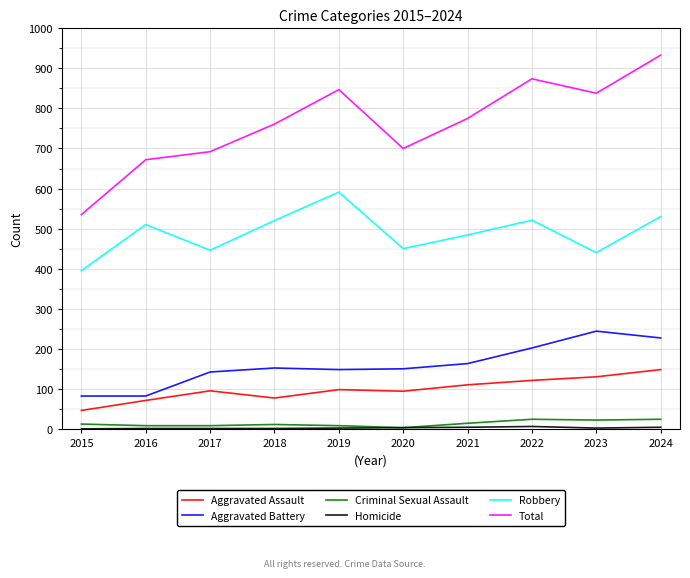

What is the average value of the Aggravated Assault series?

99